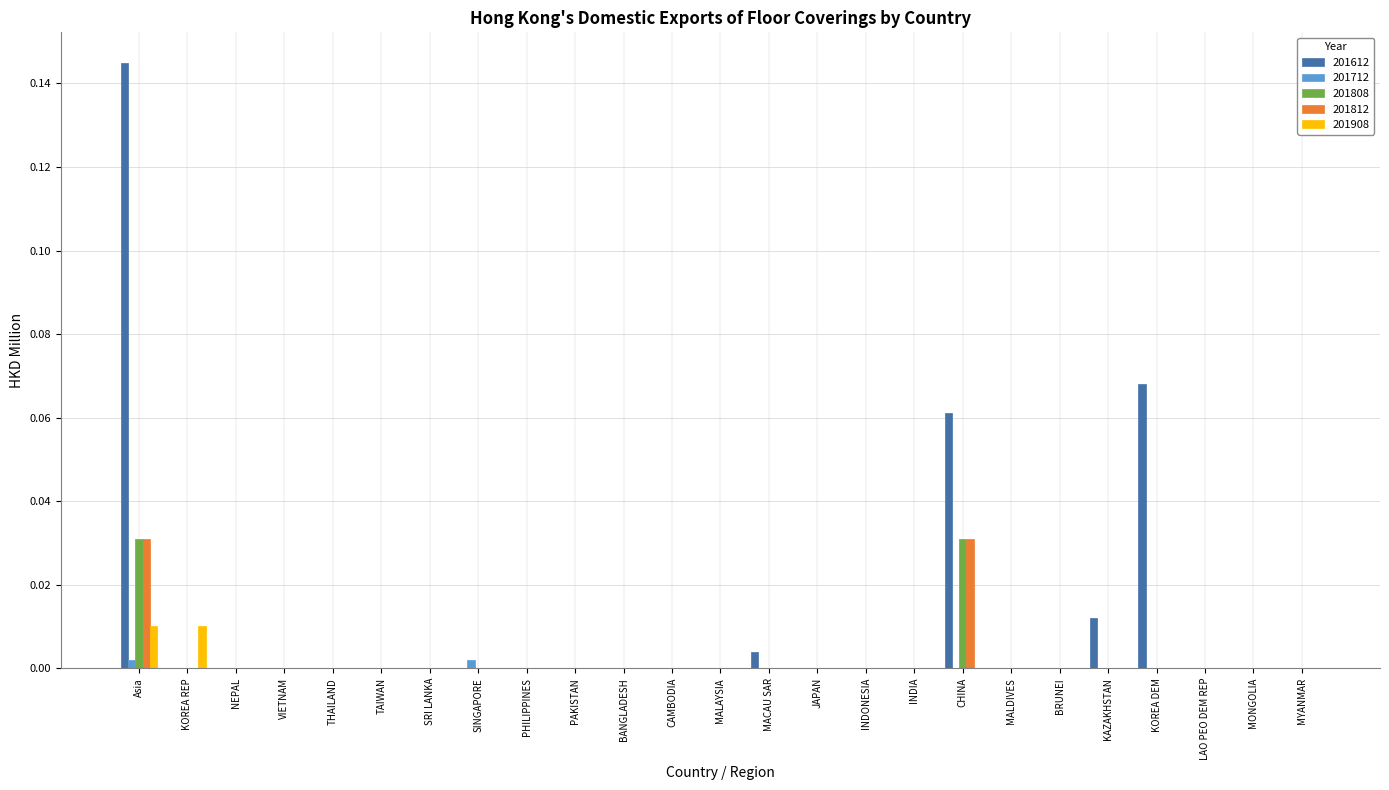

Is it true that 201612 equals 0.1 at NEPAL?

False